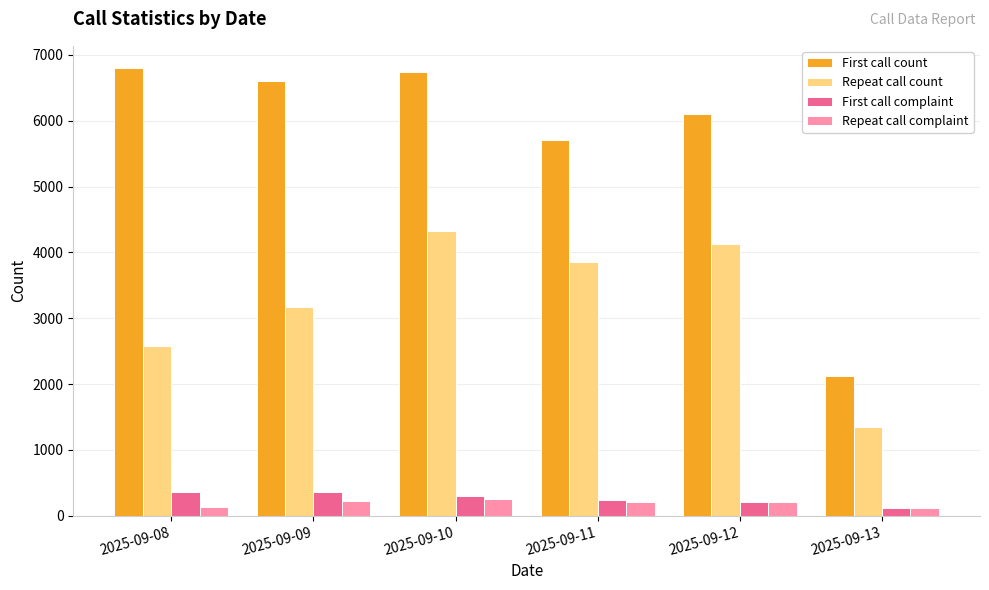

What is the total value across all series at 2025-09-09?

10357